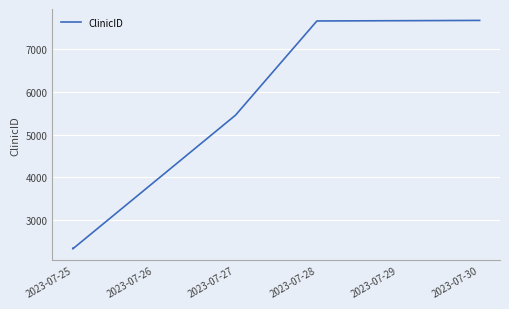

What is the smallest value displayed?

2321